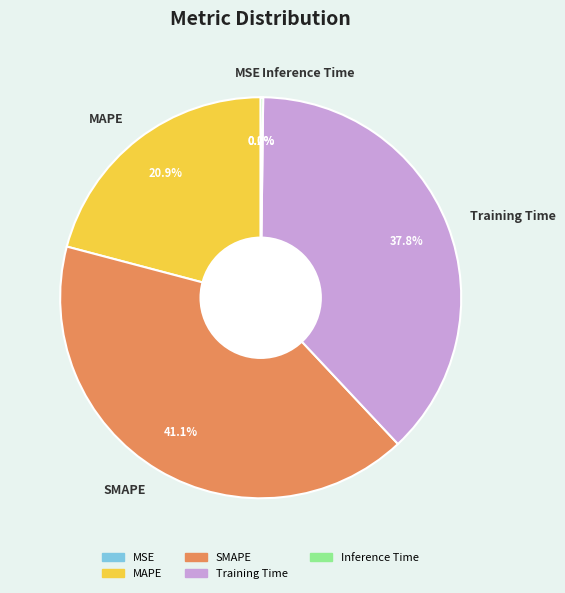

Is SMAPE the majority of the pie?

No